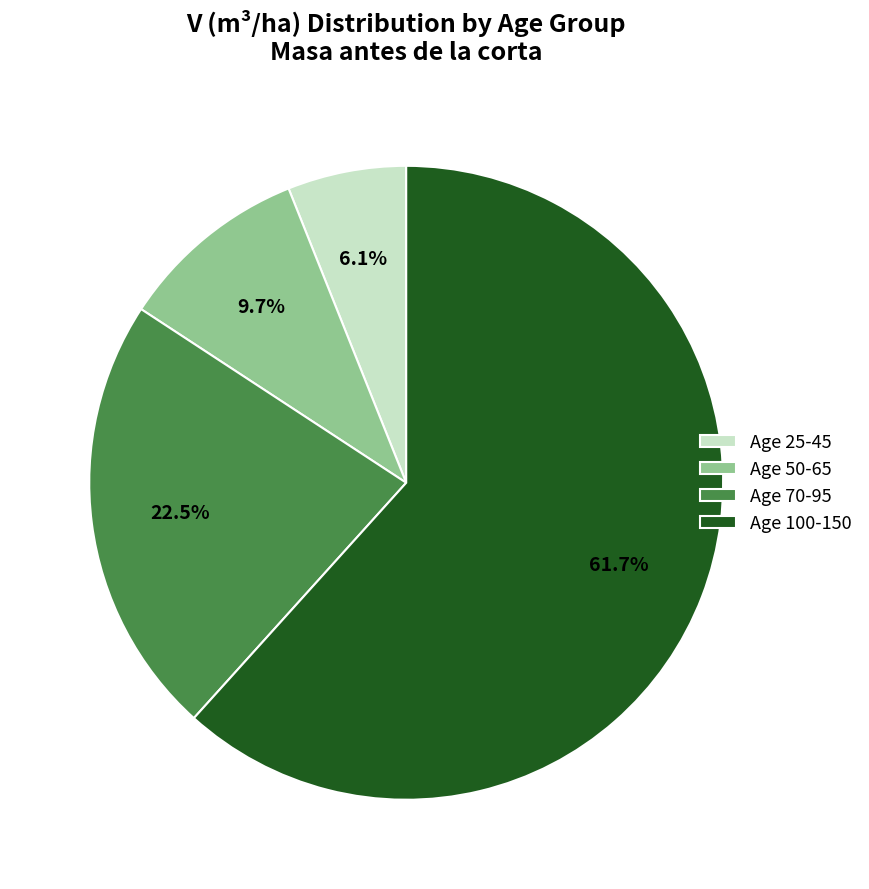

Is there a majority slice in this chart?

Yes